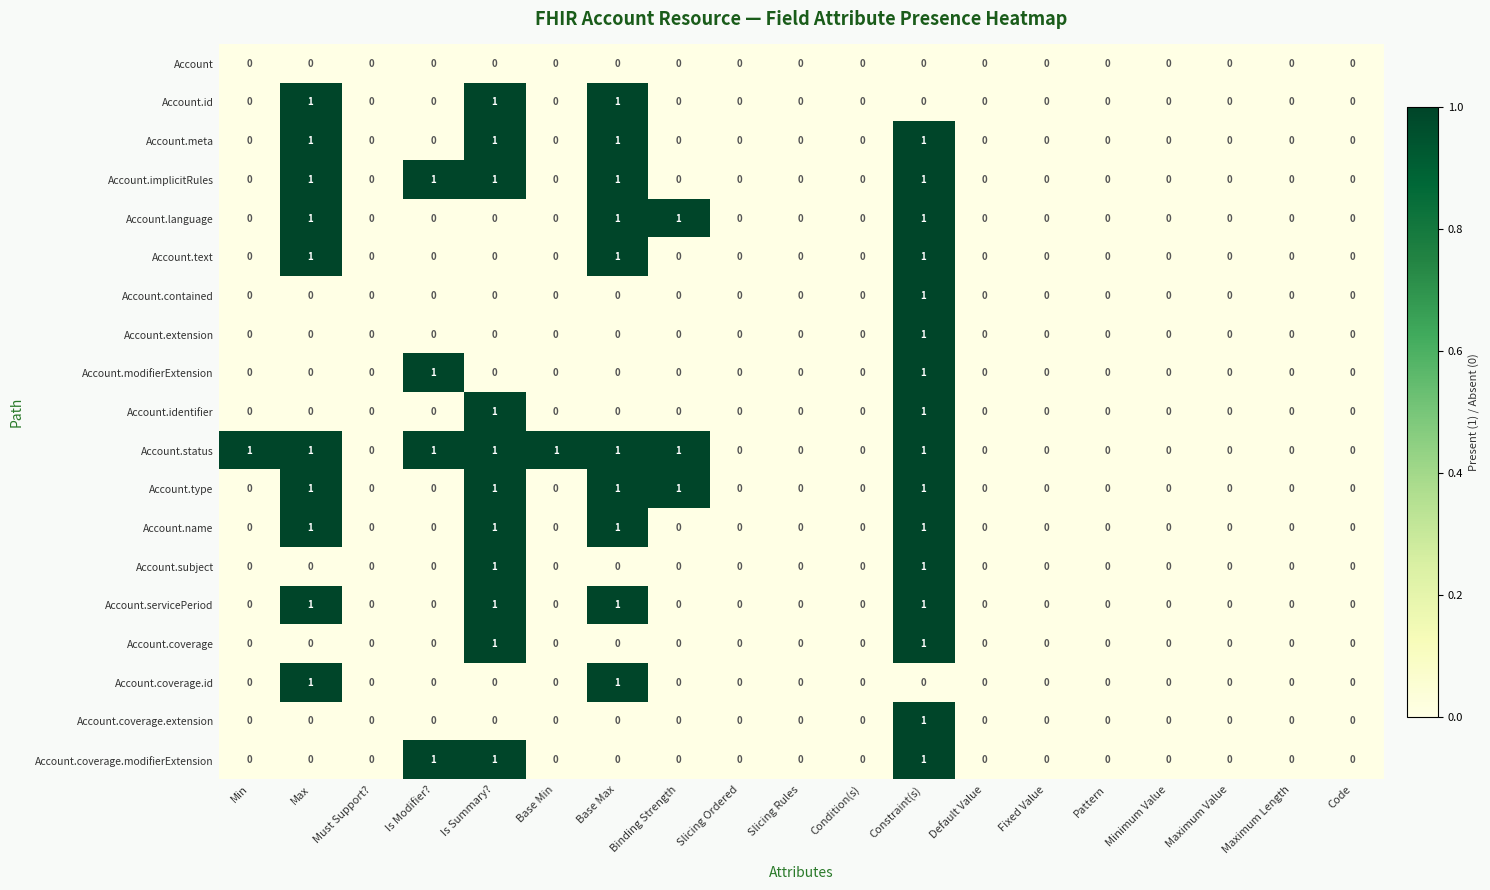

Which series has the largest total across all categories?

Account.status